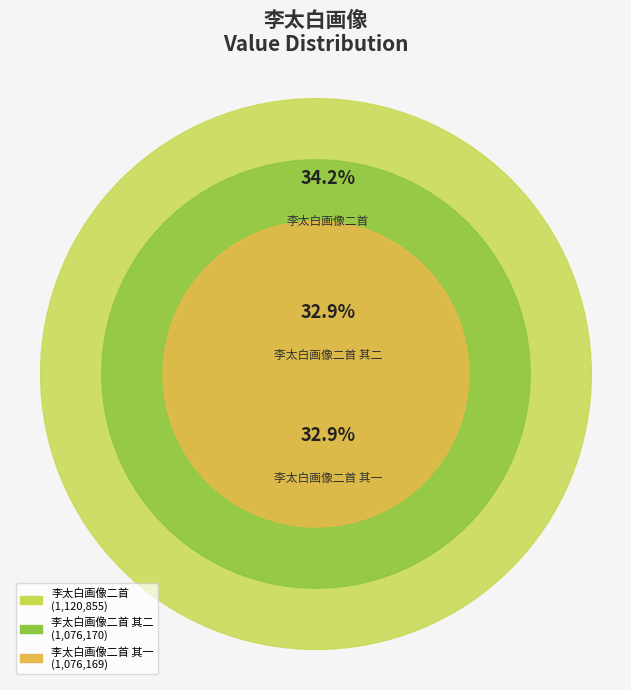

The 李太白画像二首 其一 slice represents 40% of the pie. True or false?

False